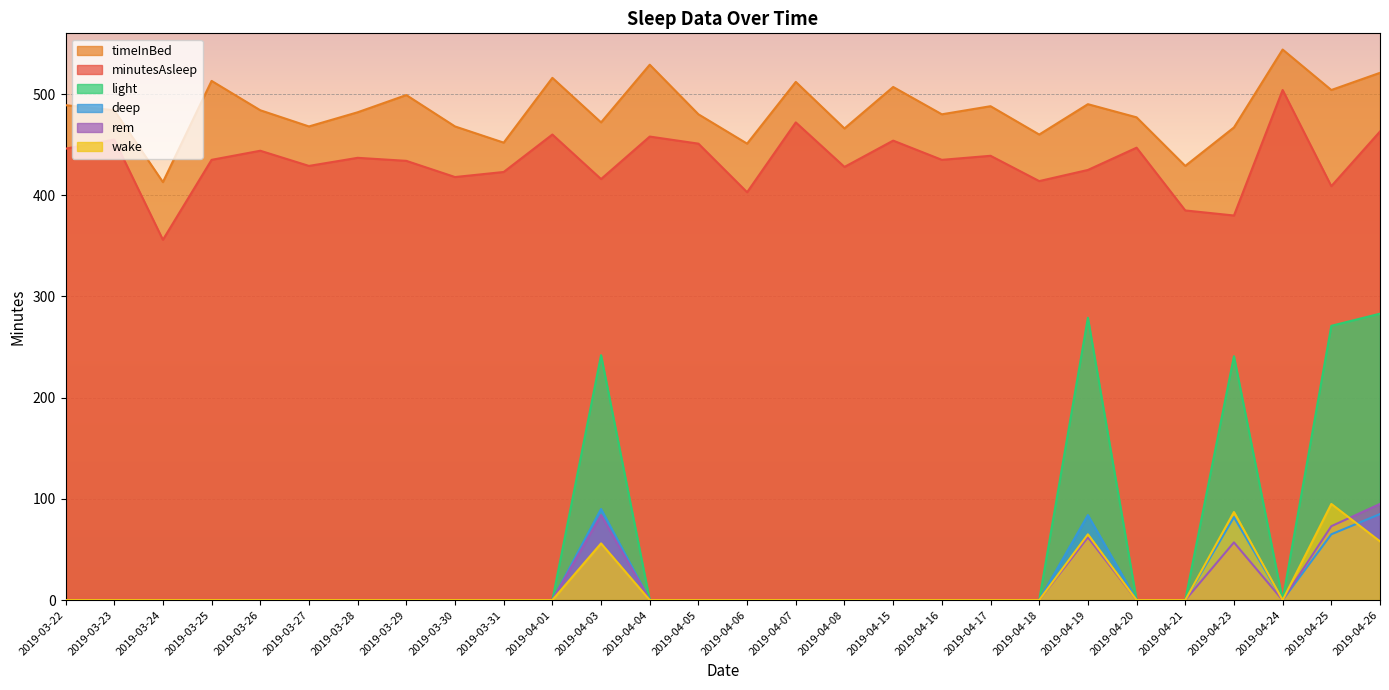

The deep series shows 0 at 2019-03-26. True or false?

True